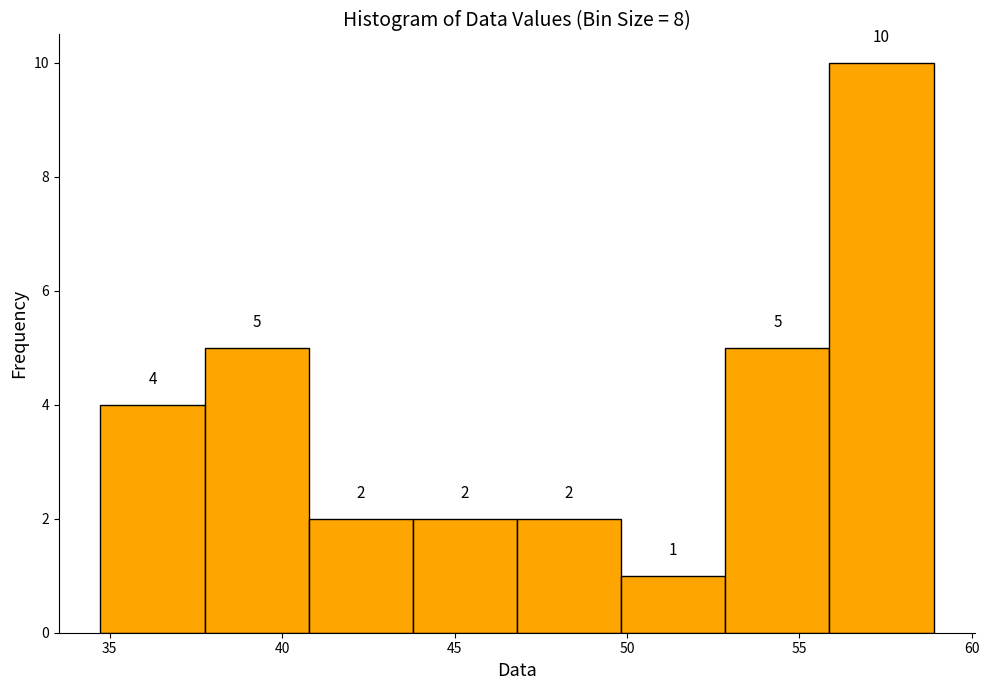

How tall is the bar that spans 56.0 to 59.0 on the x-axis? The bar edges are not printed on the chart, so give them approximately, as read against the axis.

10